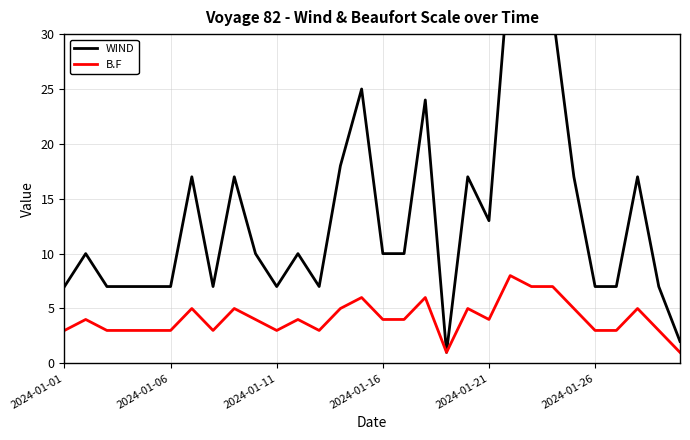

What is the highest value of the B.F series?

8